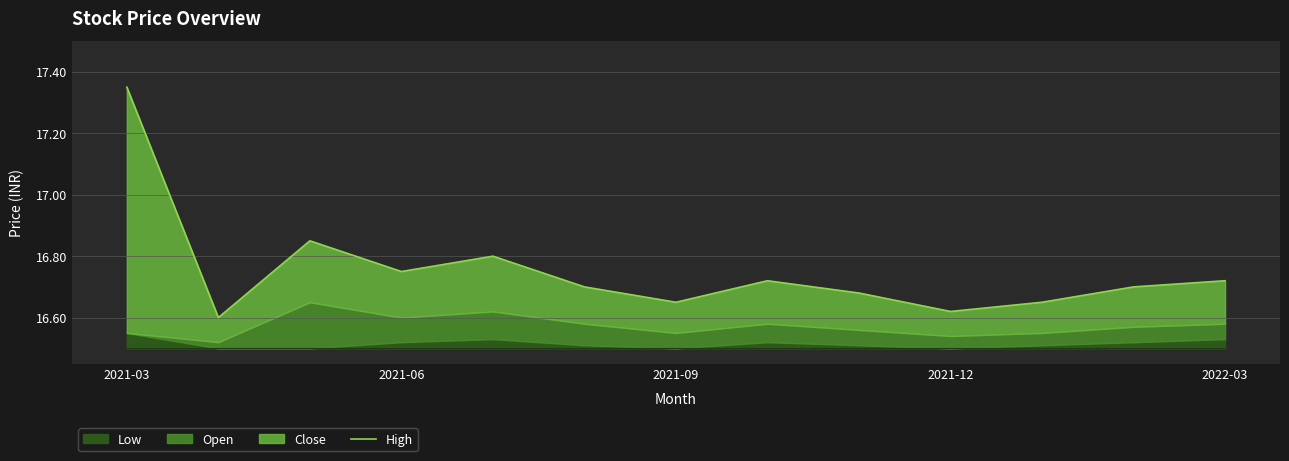

True or false: the data shows 7.8 at 2022-03.

False